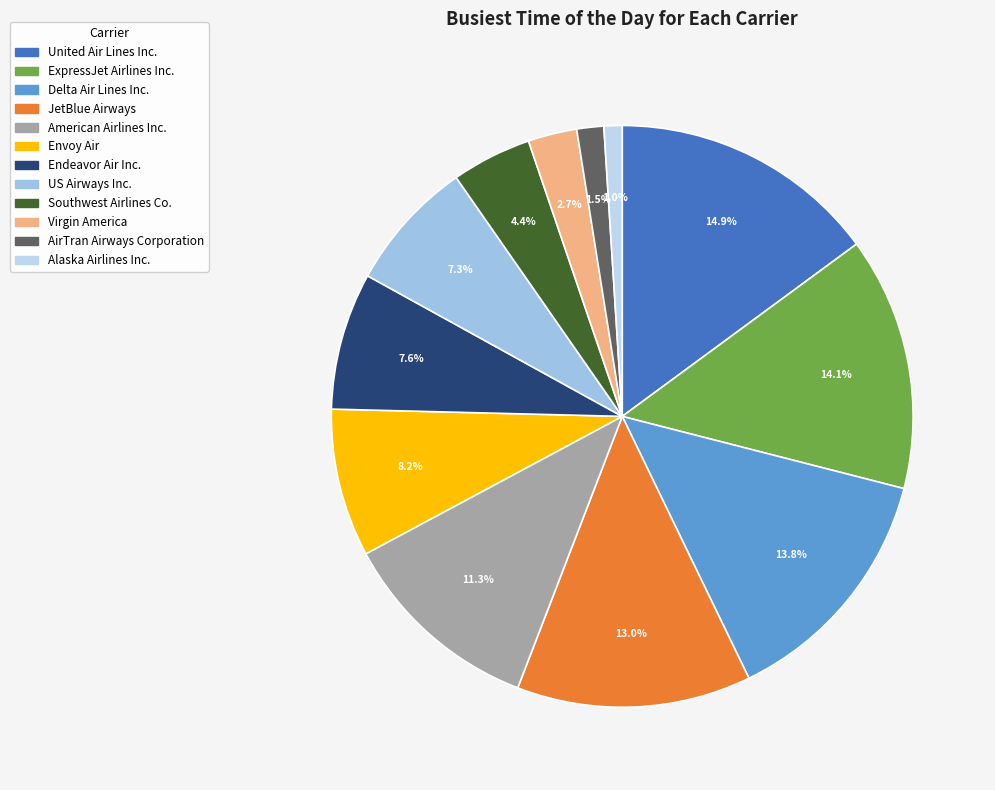

True or false: ExpressJet Airlines Inc. accounts for 14% of the total.

True